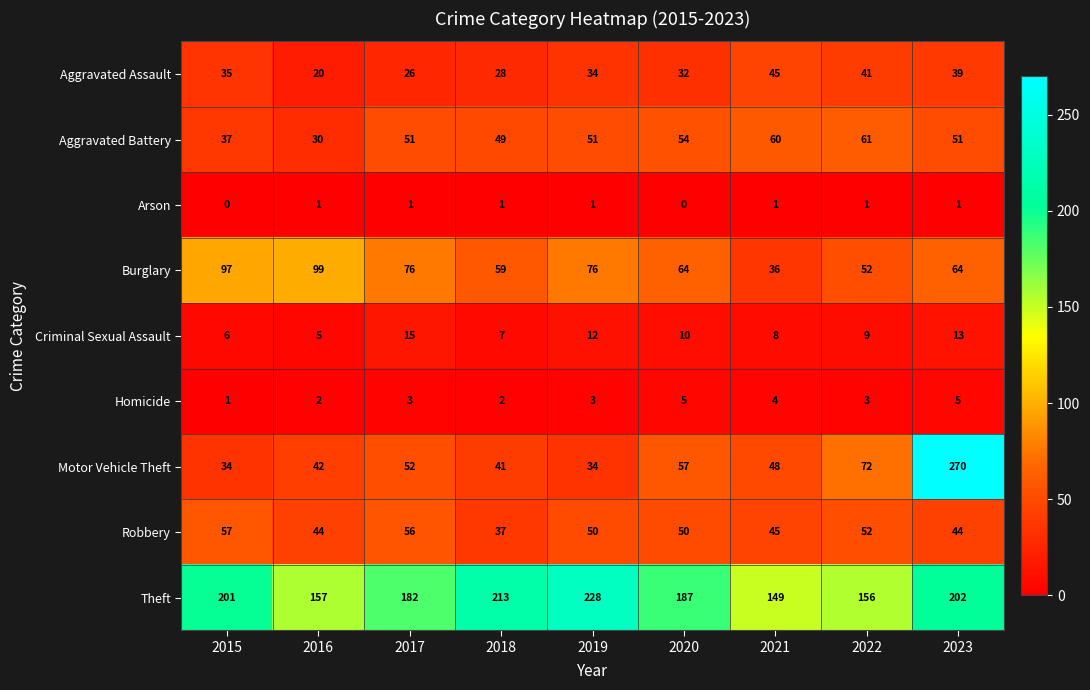

Which category has the lowest value in the Burglary series?

2021